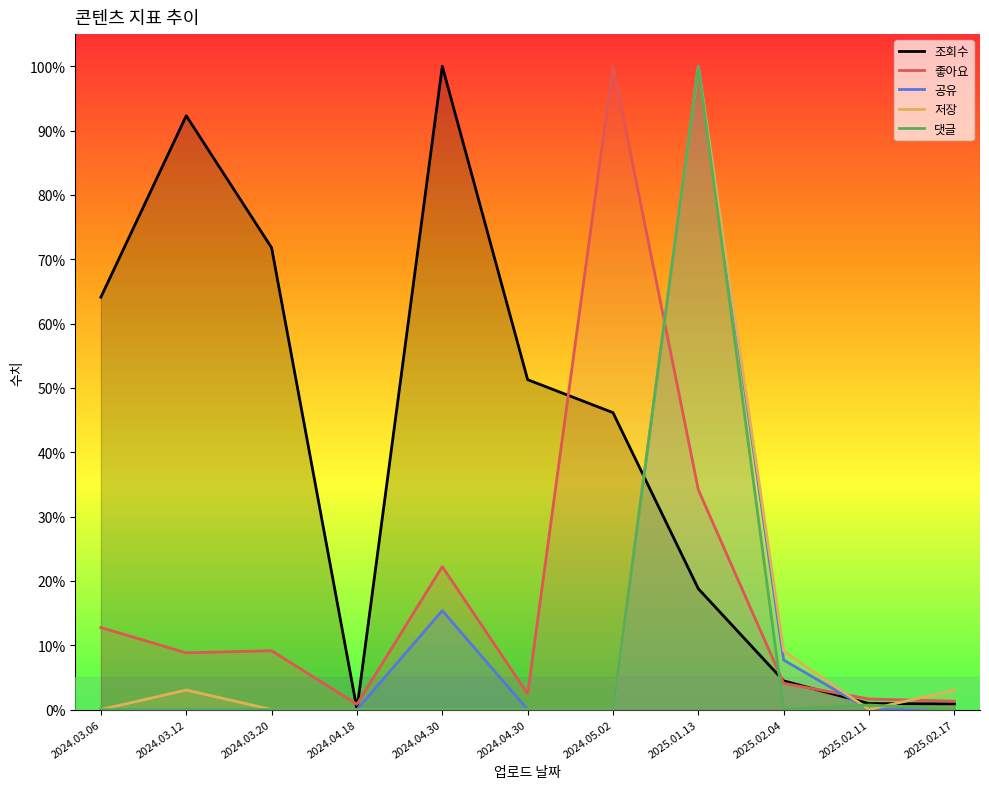

Which series has the widest spread of values?

공유